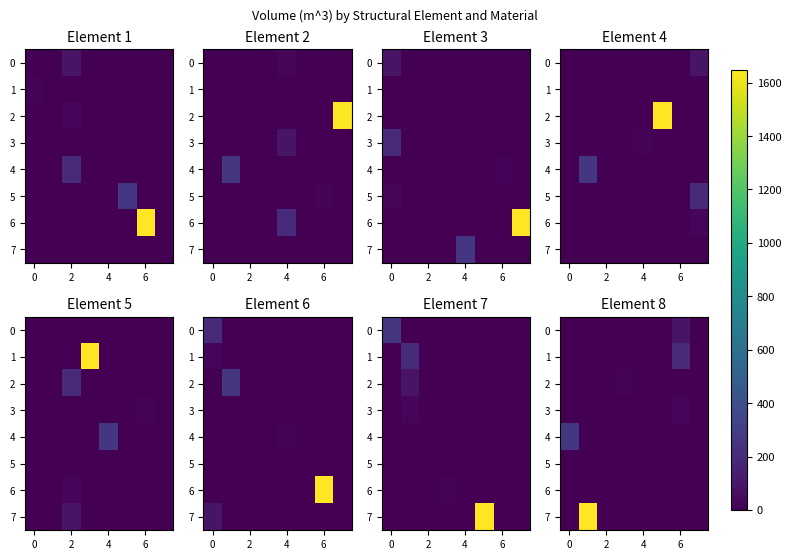

How many values in 6 are above zero?

1